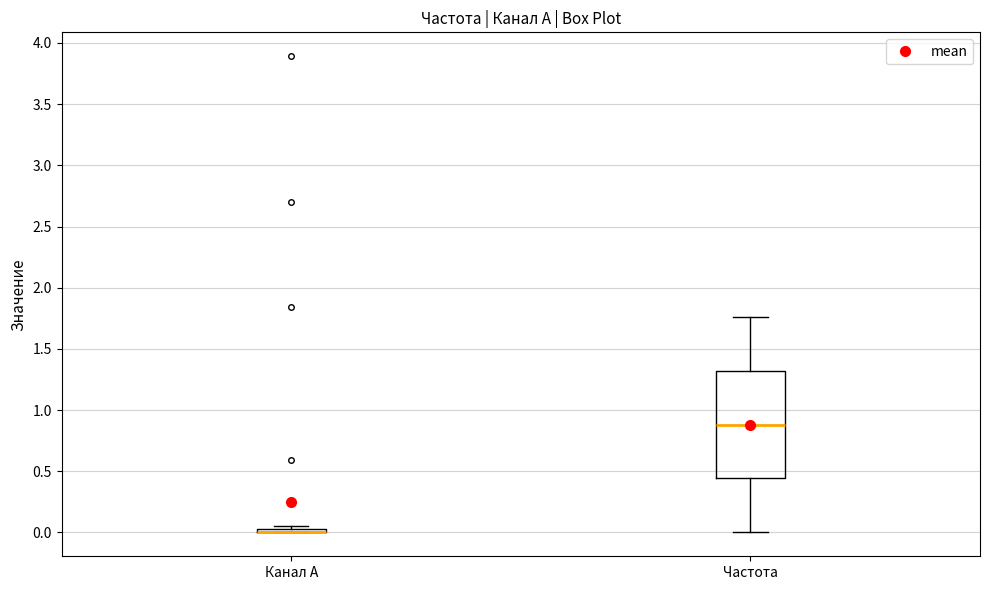

Which box is the tallest, from its lower edge to its upper edge?

Частота